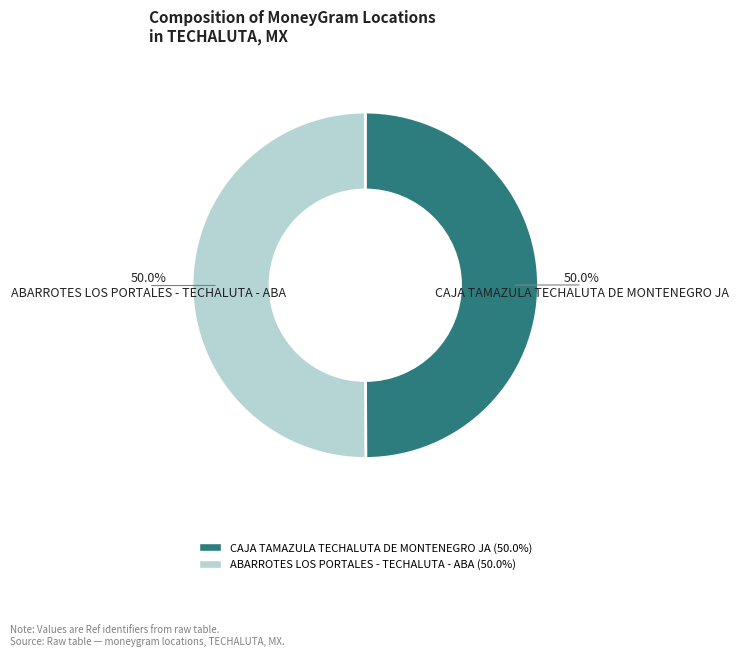

To the nearest percent, what portion does CAJA TAMAZULA TECHALUTA DE MONTENEGRO JA represent?

50%